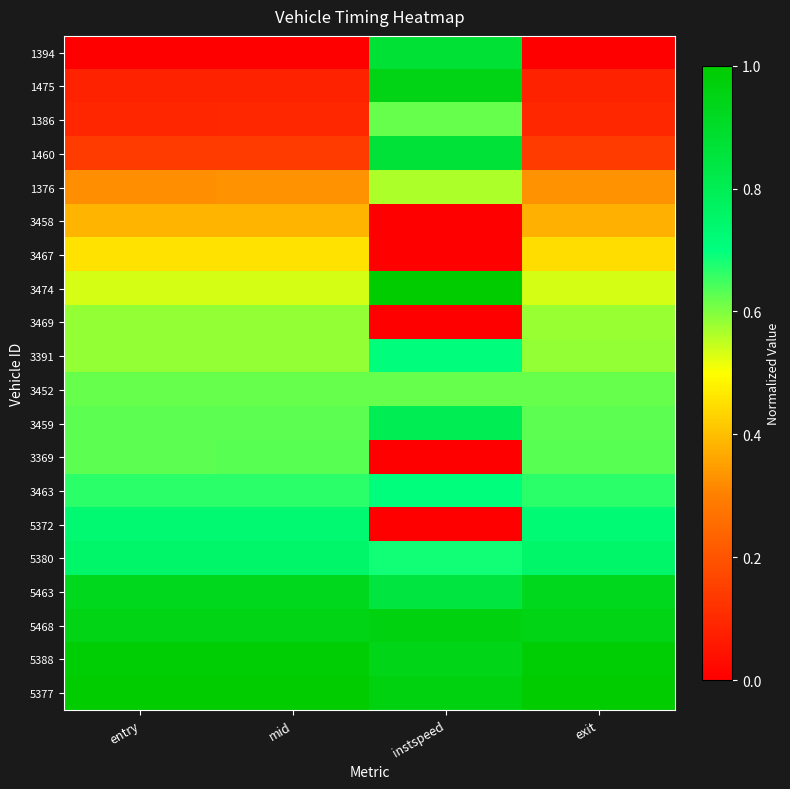

Reading right to left, transcribe all the data shown in this chart.

1394: exit=0.0	instspeed=0.9	mid=0.0	entry=0.0
1475: exit=0.1	instspeed=0.9	mid=0.1	entry=0.1
1386: exit=0.1	instspeed=0.6	mid=0.1	entry=0.1
1460: exit=0.1	instspeed=0.9	mid=0.1	entry=0.1
1376: exit=0.3	instspeed=0.6	mid=0.3	entry=0.3
3458: exit=0.4	instspeed=0.0	mid=0.4	entry=0.4
3467: exit=0.4	instspeed=0.0	mid=0.5	entry=0.5
3474: exit=0.5	instspeed=1.0	mid=0.5	entry=0.5
3469: exit=0.6	instspeed=0.0	mid=0.6	entry=0.6
3391: exit=0.6	instspeed=0.7	mid=0.6	entry=0.6
3452: exit=0.6	instspeed=0.6	mid=0.6	entry=0.6
3459: exit=0.6	instspeed=0.8	mid=0.6	entry=0.6
3369: exit=0.6	instspeed=0.0	mid=0.6	entry=0.6
3463: exit=0.7	instspeed=0.7	mid=0.7	entry=0.7
5372: exit=0.7	instspeed=0.0	mid=0.7	entry=0.7
5380: exit=0.8	instspeed=0.7	mid=0.8	entry=0.8
5463: exit=0.9	instspeed=0.8	mid=0.9	entry=0.9
5468: exit=0.9	instspeed=1.0	mid=0.9	entry=0.9
5388: exit=1.0	instspeed=0.9	mid=1.0	entry=1.0
5377: exit=1.0	instspeed=1.0	mid=1.0	entry=1.0